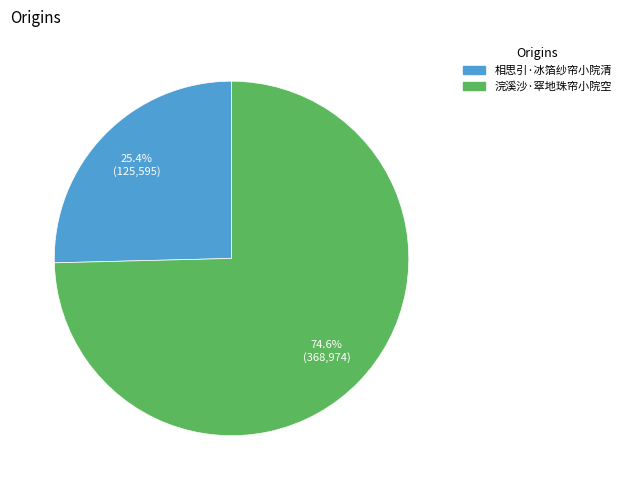

The 相思引·冰箔纱帘小院清 slice represents 25% of the pie. True or false?

True